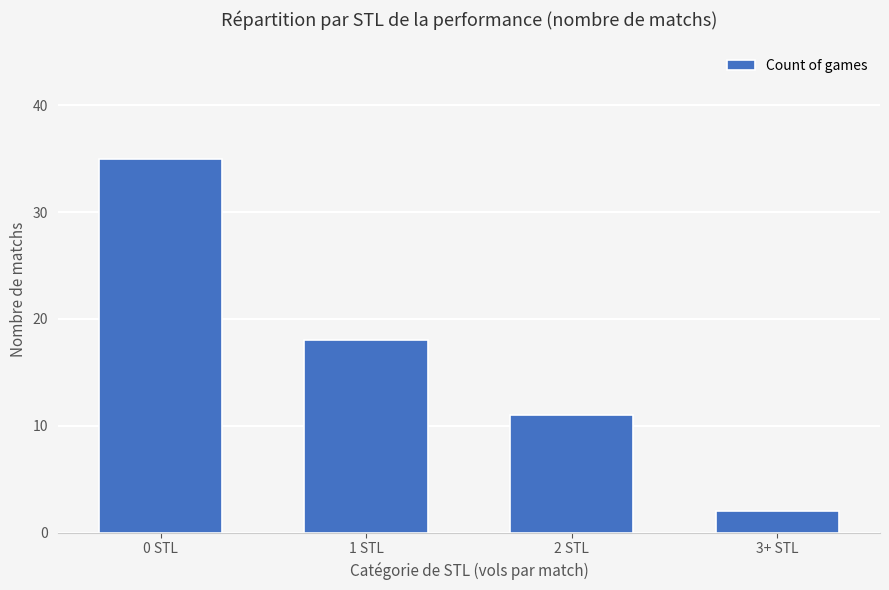

What is the change in value from 0 STL to 2 STL?

-24